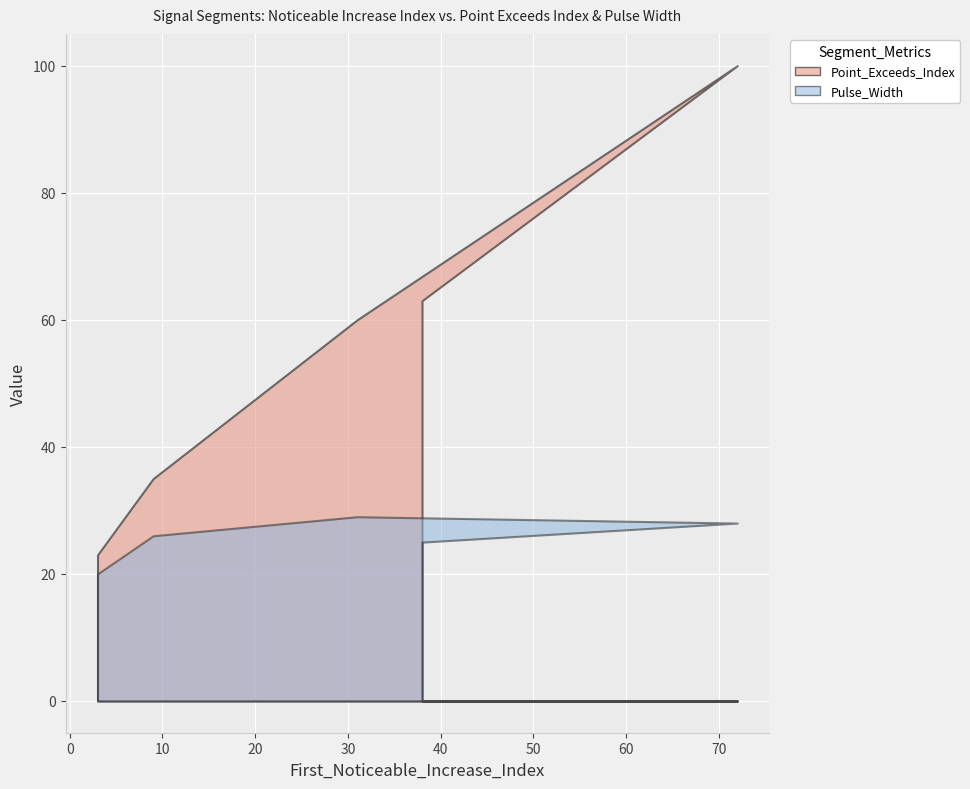

The value of Pulse_Width at 31 is 51. True or false?

False